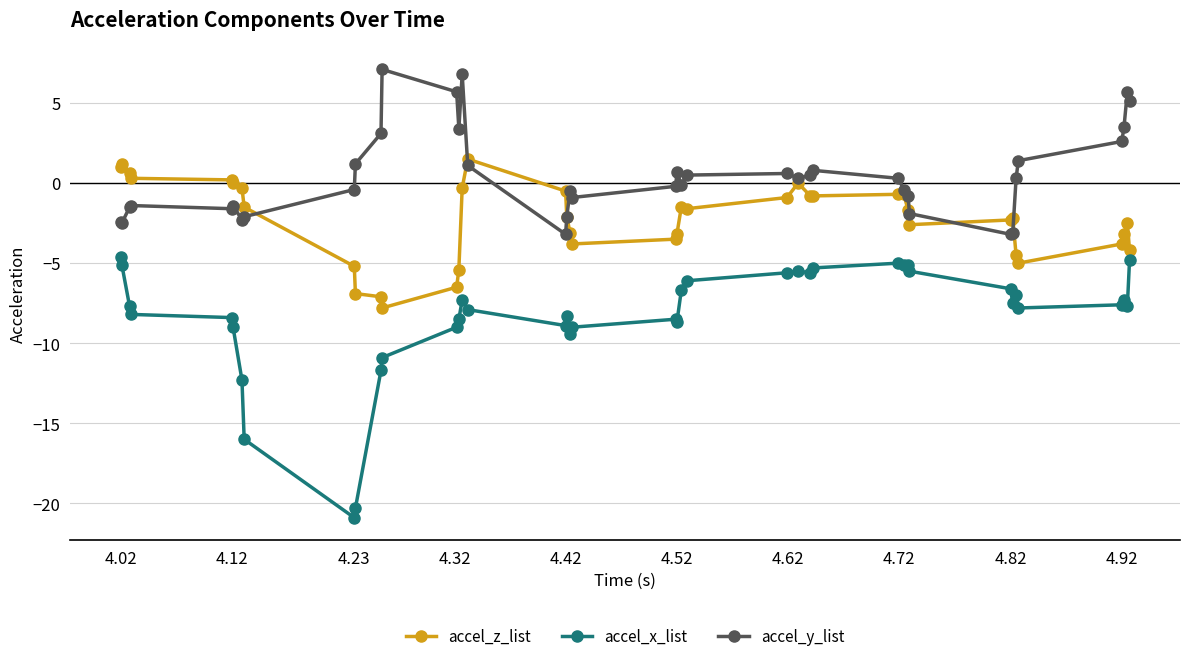

List the series in order of their overall mean, lowest first.

accel_x_list, accel_z_list, accel_y_list